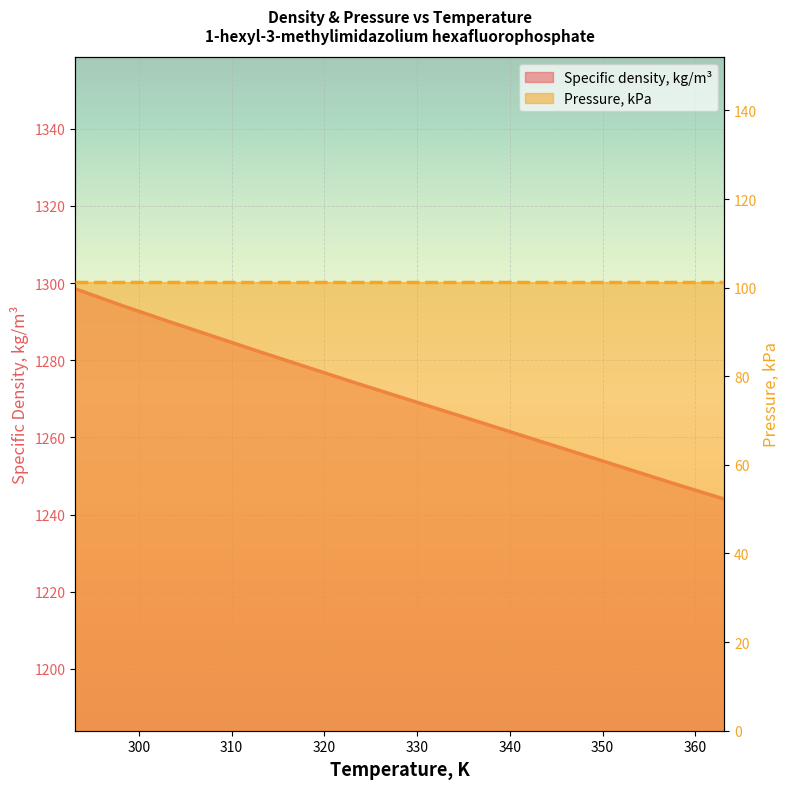

Which series has the widest spread of values?

Specific density, kg/m³ (line)